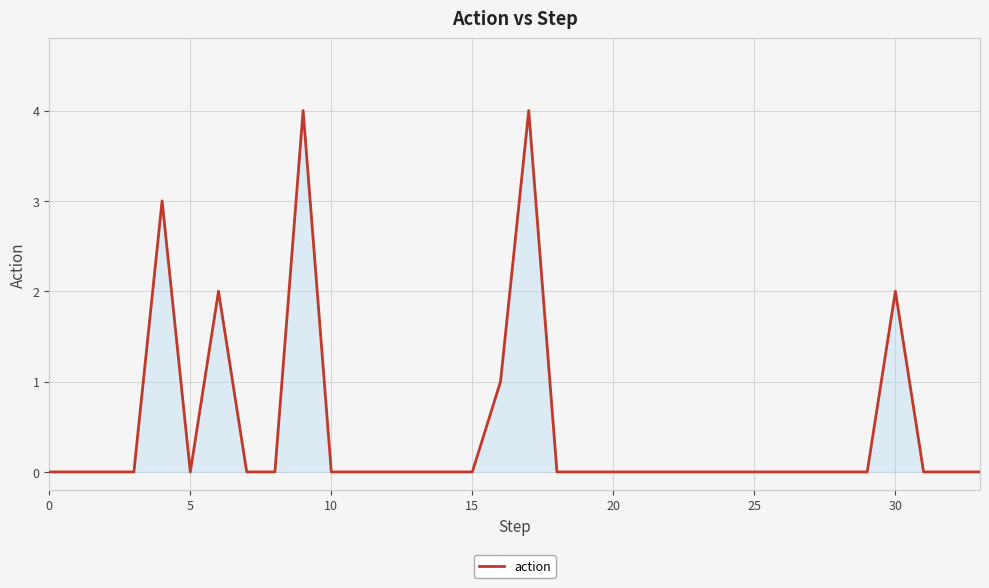

Reading right to left, extract all data points from this chart.

0	0	0	2	0	0	0	0	0	0	0	0	0	0	0	0	4	1	0	0	0	0	0	0	4	0	0	2	0	3	0	0	0	0